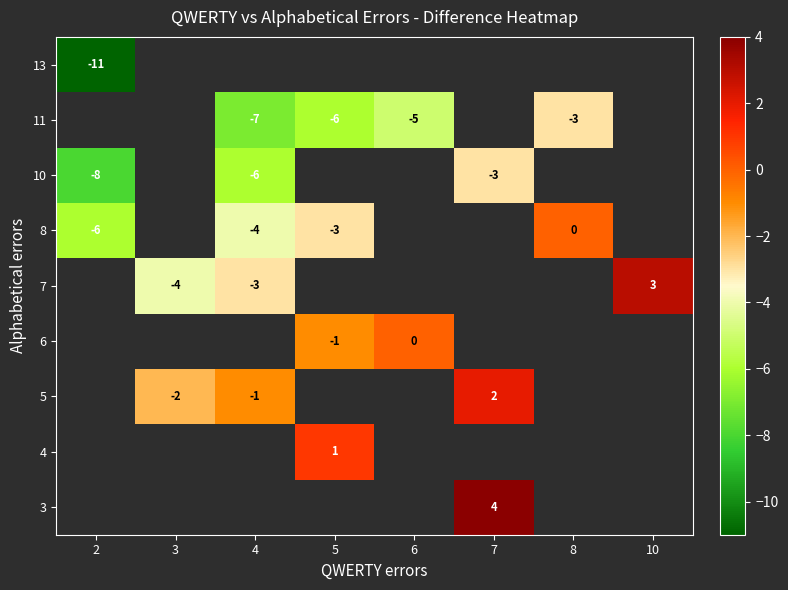

What is the sum of the 10 values at 2 and 7?

-11